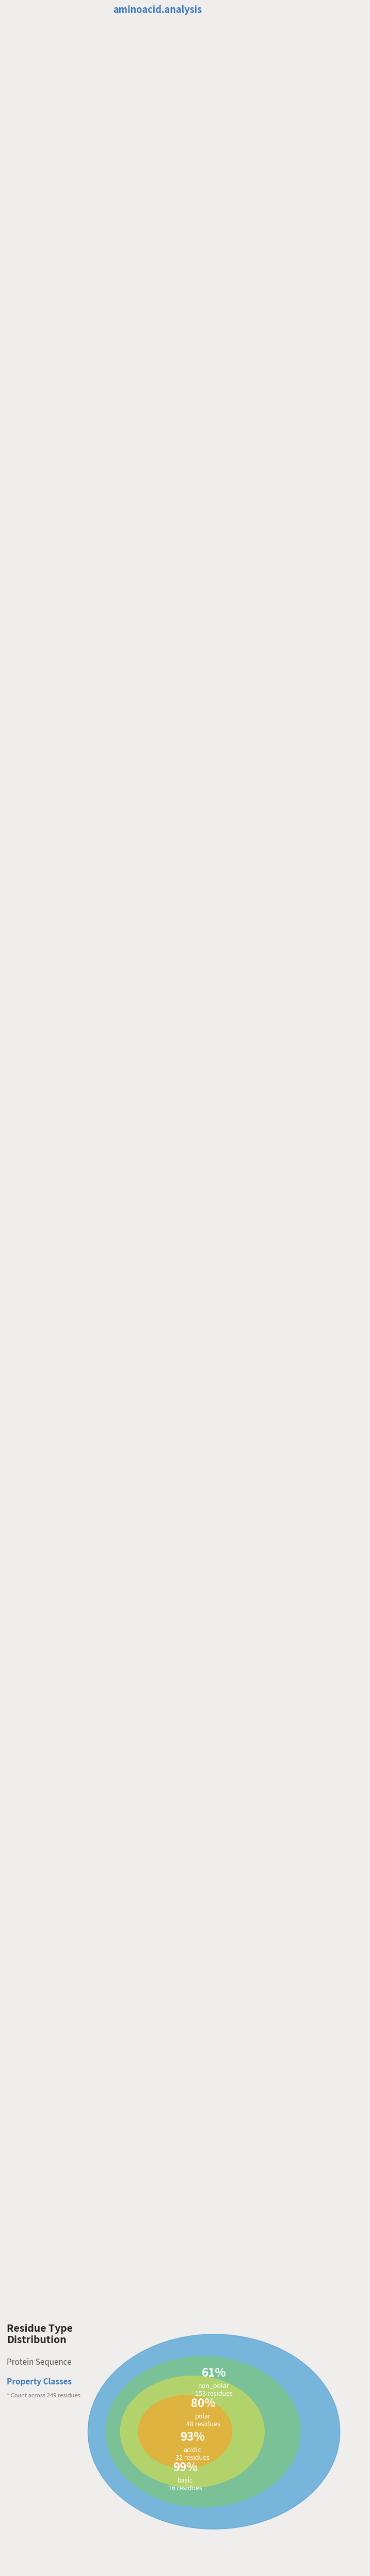

The polar slice represents 5% of the pie. True or false?

False